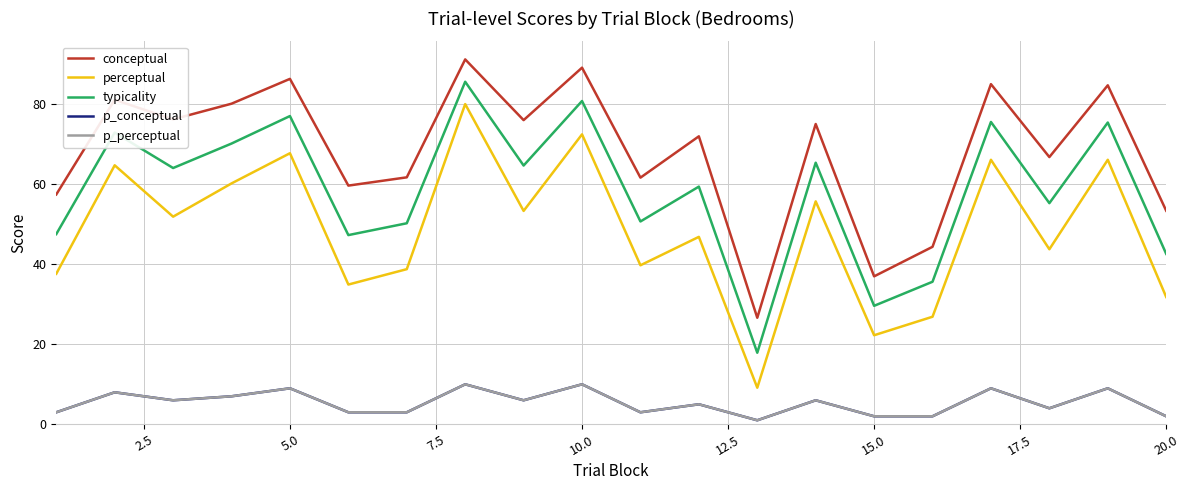

What is the average value of the p_conceptual series?

5.4